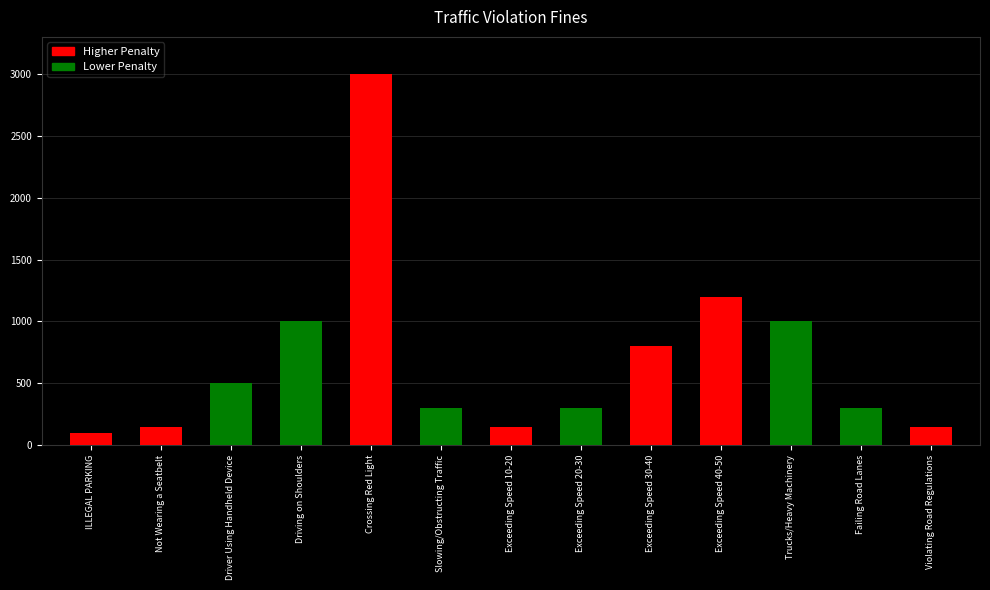

What is the label of the 1st bar from the left?

ILLEGAL PARKING